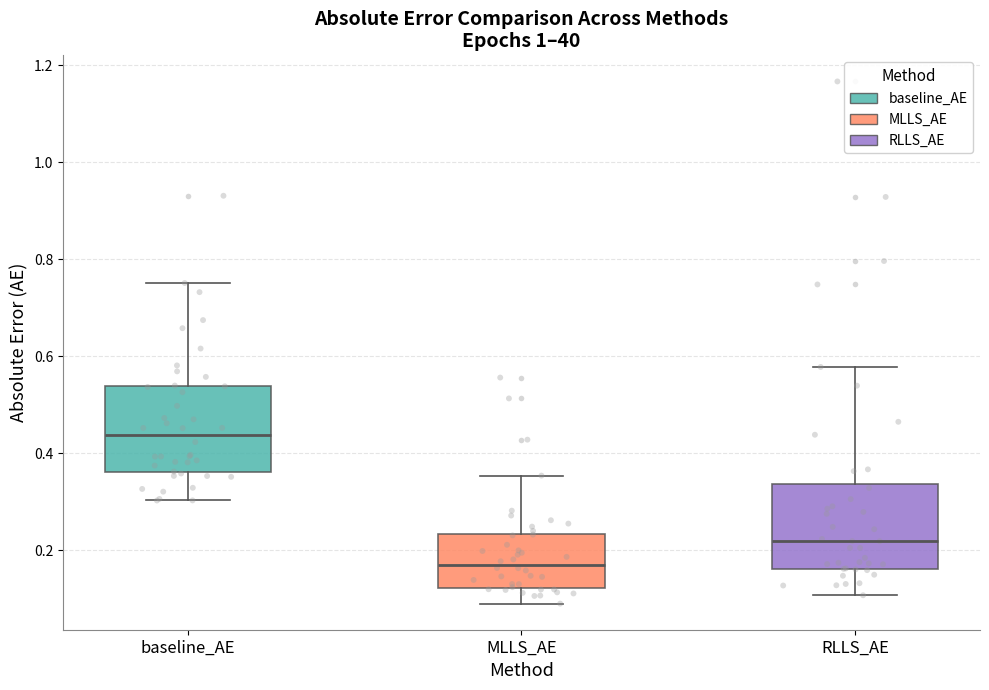

Which box's median line is the highest?

baseline_AE